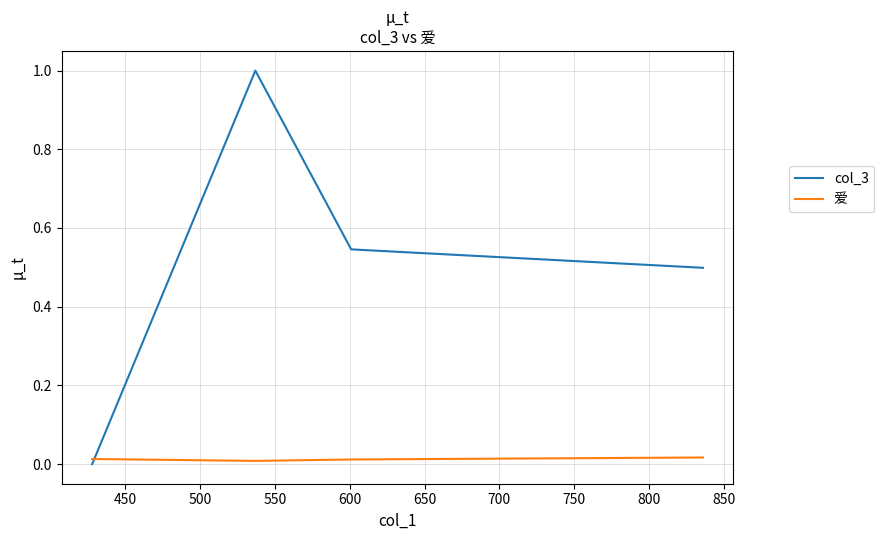

Rank the series by their maximum value, from highest to lowest.

col_3, 爱